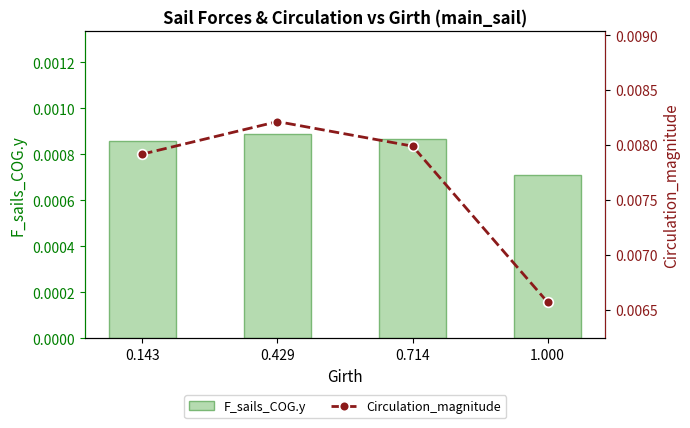

Which has a higher value, 1.000 or 0.429?

0.429